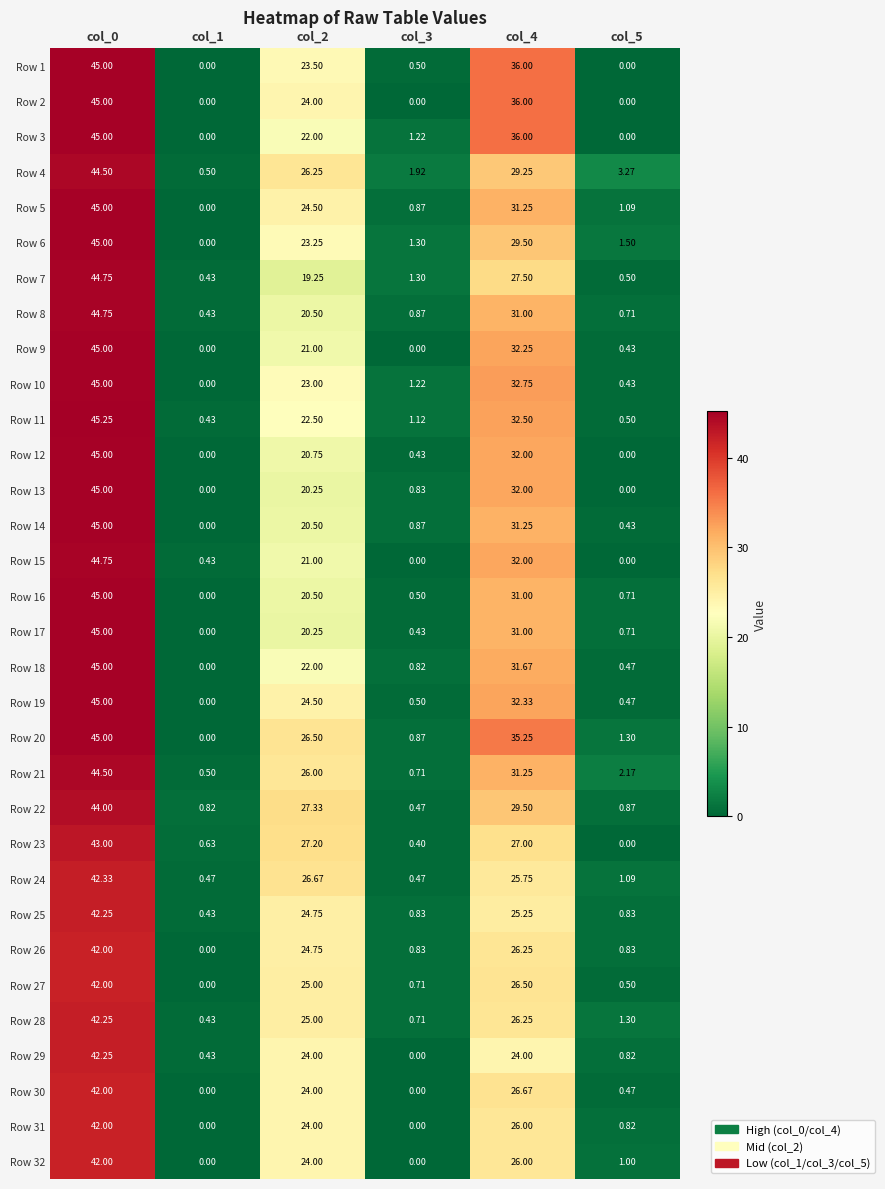

At which category is the sum across all series the highest?

col_0